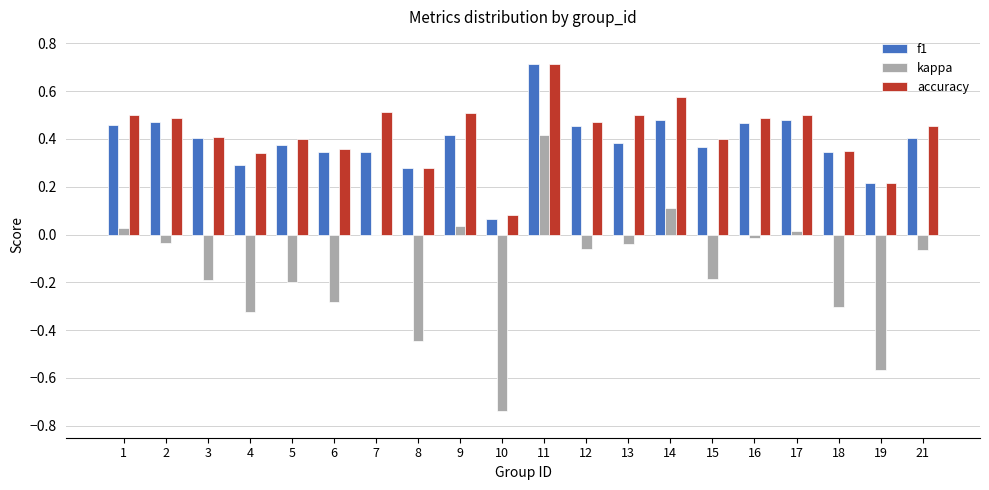

Which category has the highest value in the kappa series?

11